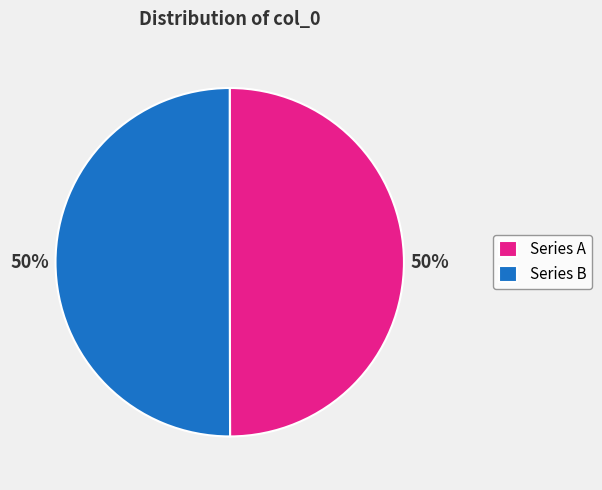

What percentage is the Series B slice, to the nearest percent?

50%